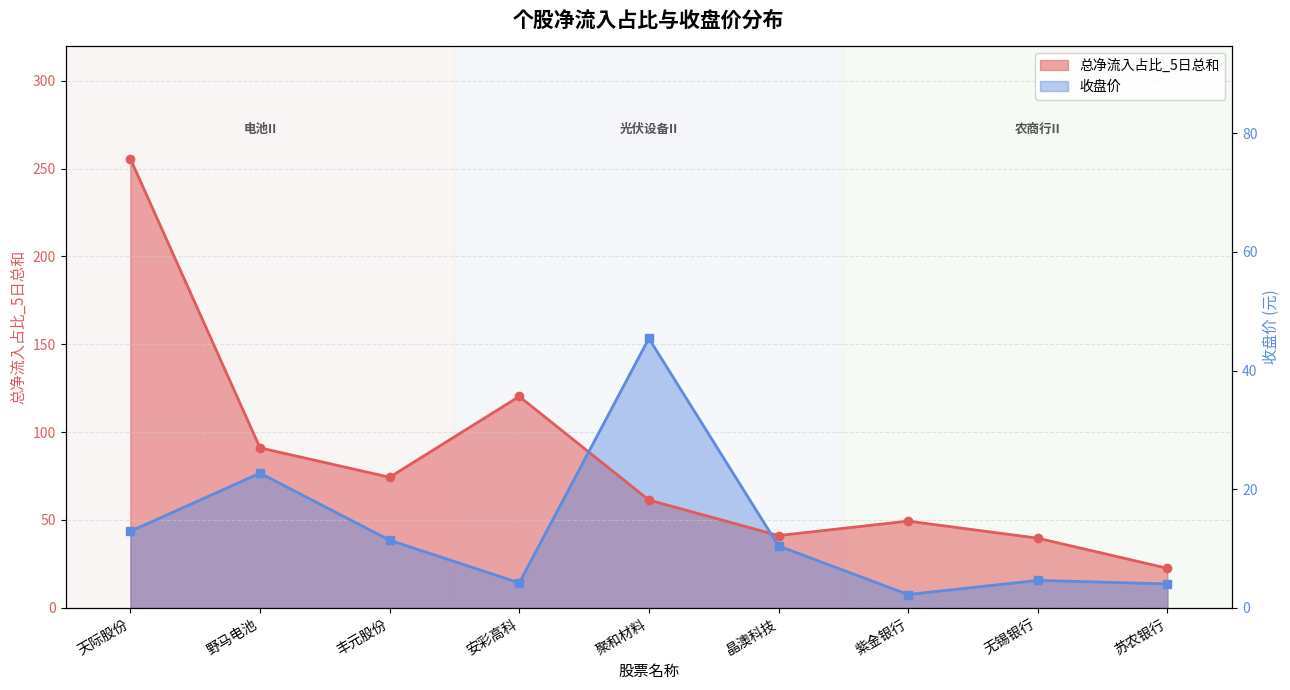

Which series has the widest spread of values?

总净流入占比_5日总和